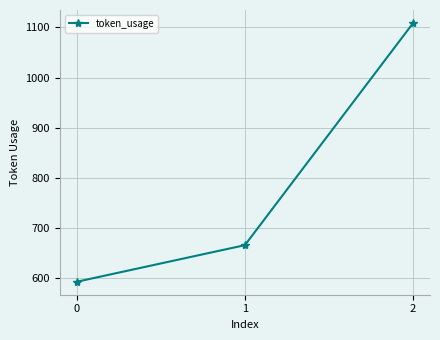

The chart shows a value of 666 at 1. True or false?

True